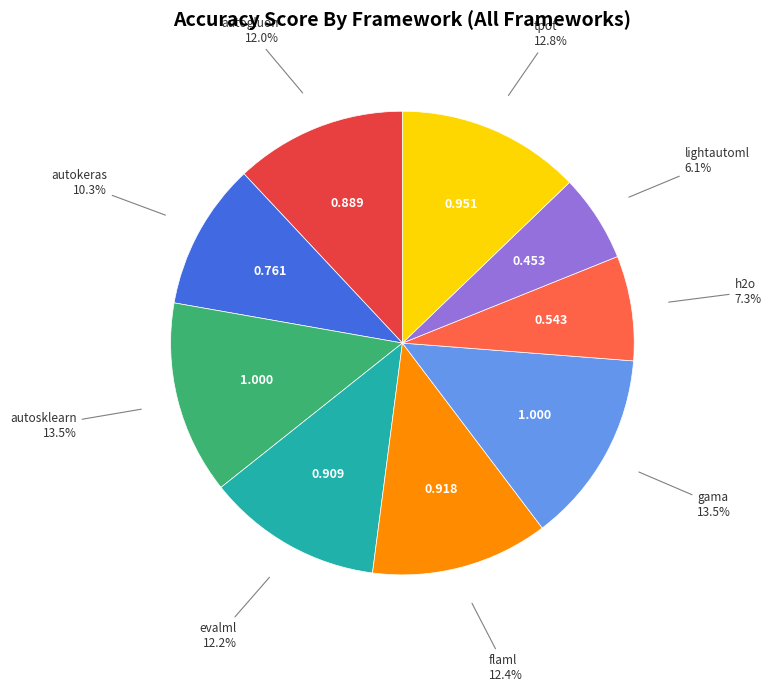

Between lightautoml and autokeras, which is larger?

autokeras